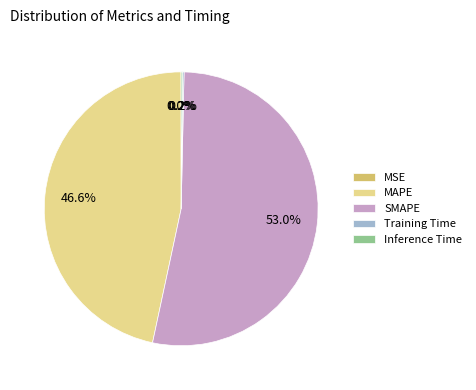

Is SMAPE the majority of the pie?

Yes